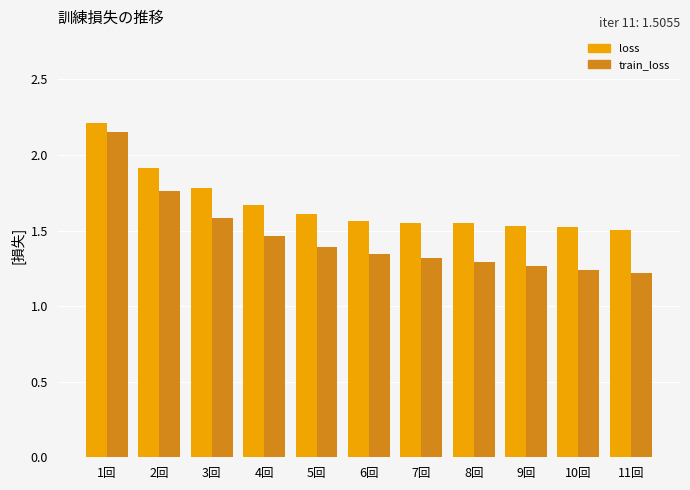

Which category has the highest value in the loss series?

1回